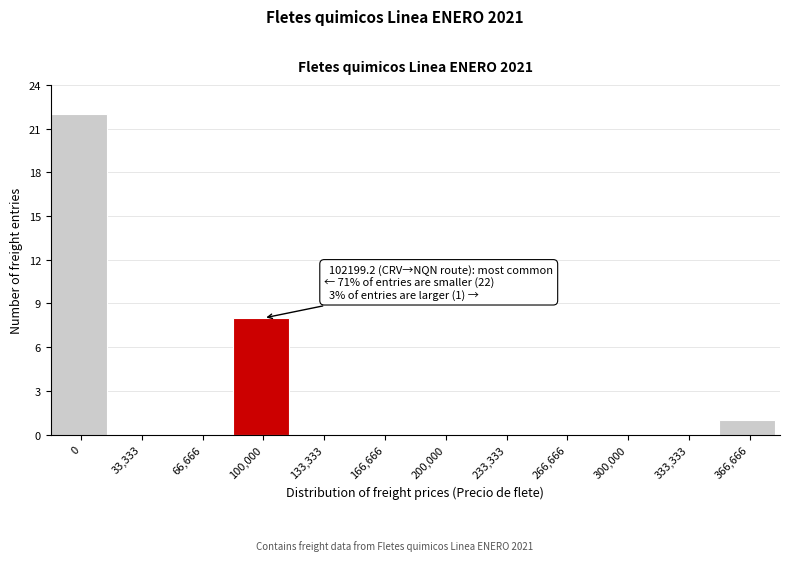

Reading left to right, what are all the values shown in this chart?

0=22	33,333=0	66,666=0	100,000=8	133,333=0	166,666=0	200,000=0	233,333=0	266,666=0	300,000=0	333,333=0	366,666=1